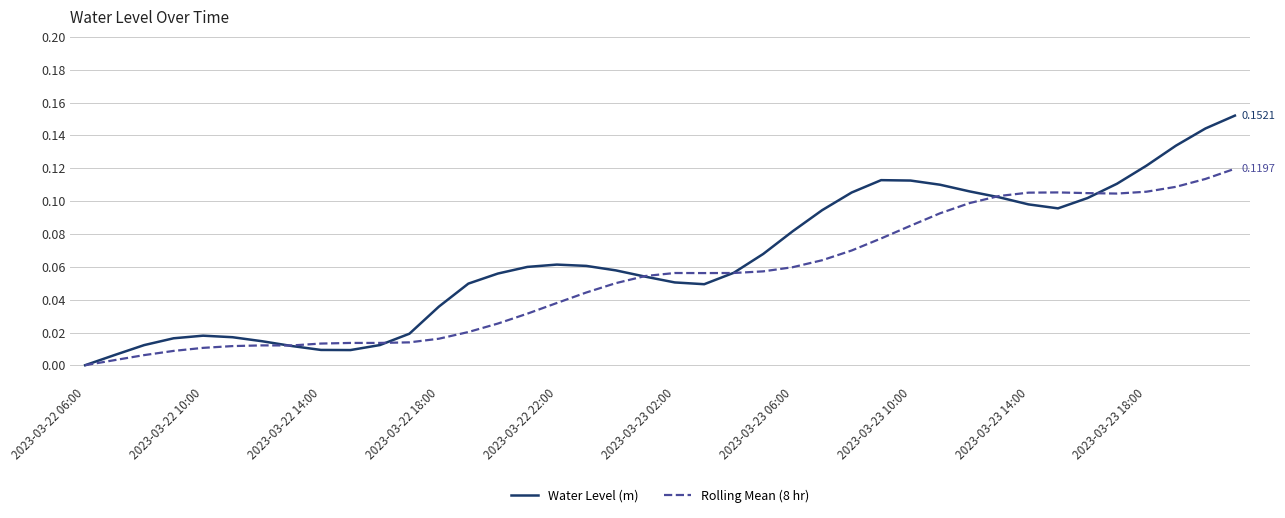

What is the sum of all Water Level (m) values?

2.6